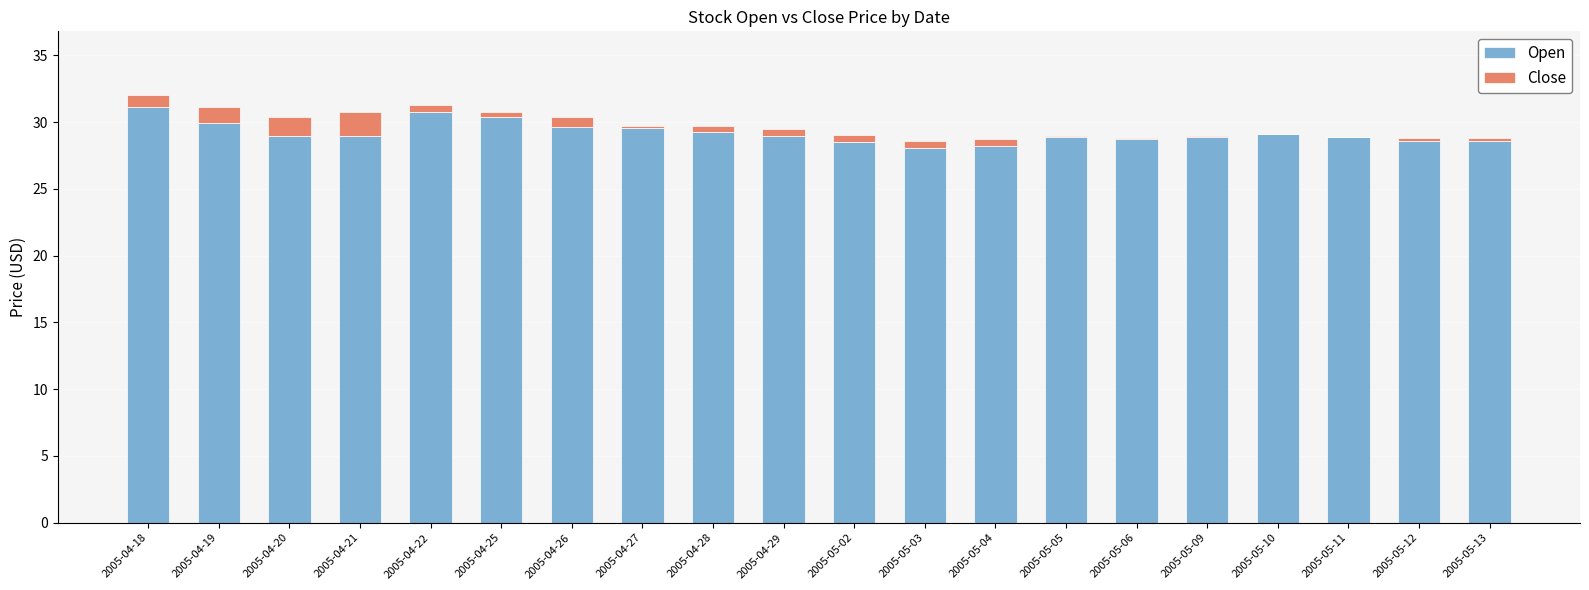

The Open series shows 20.3 at 2005-04-25. True or false?

False